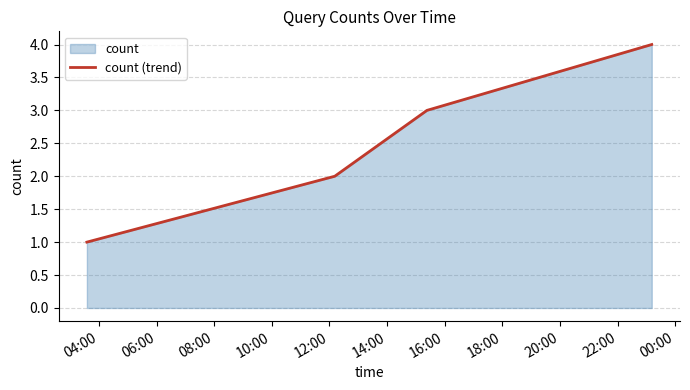

What is the sum of all values?

10